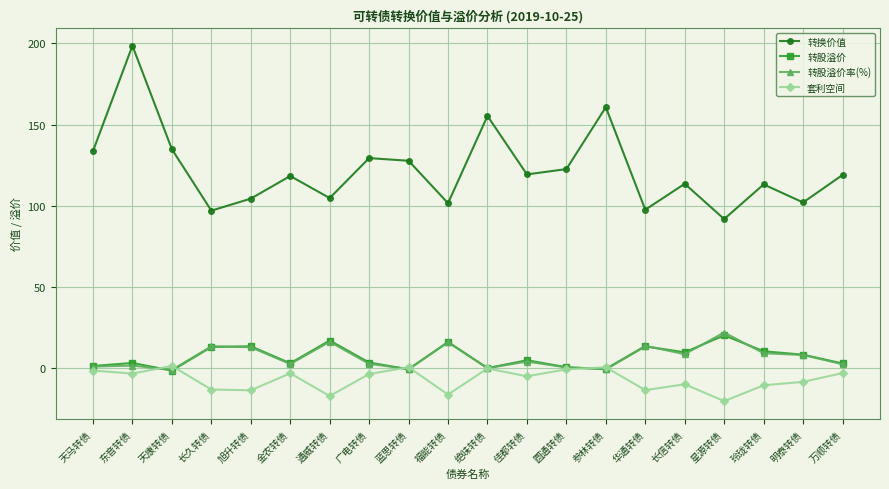

At which category does 转股溢价率(%) reach its first local valley?

天康转债